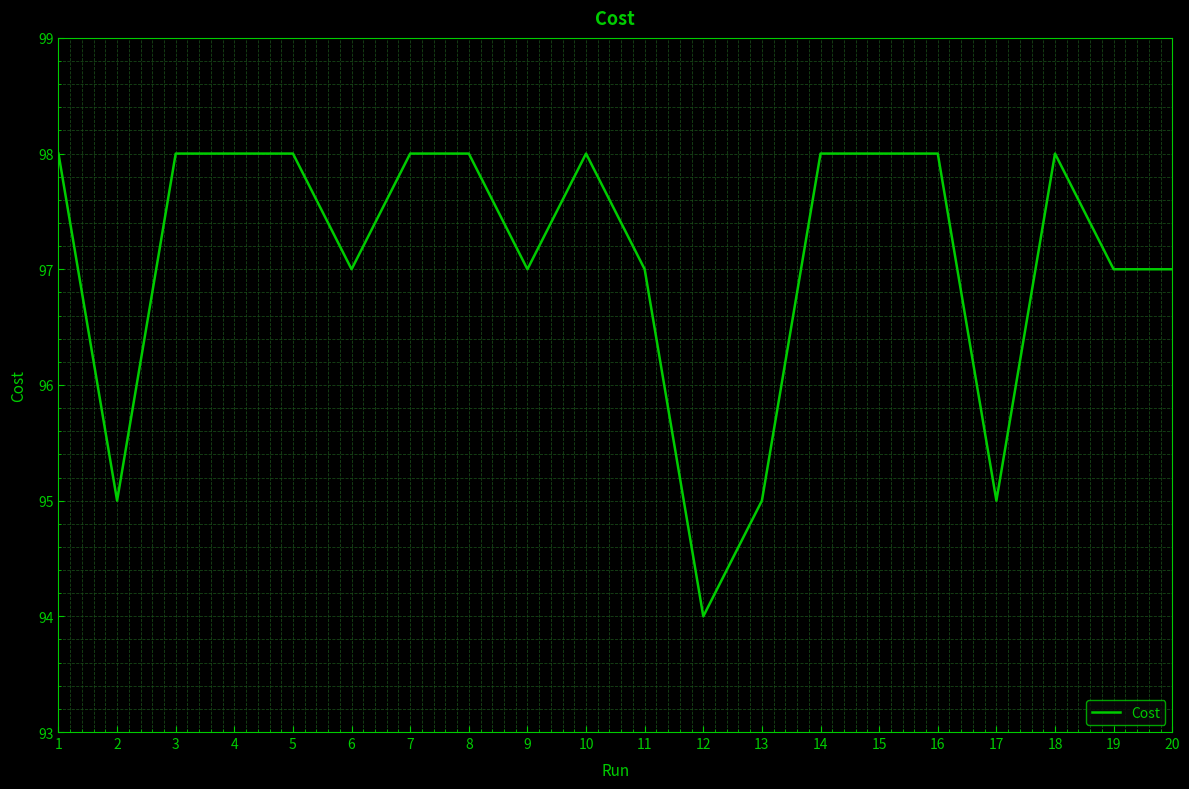

Reading left to right, what are all the values shown in this chart?

1=98.0	2=95.0	3=98.0	4=98.0	5=98.0	6=97.0	7=98.0	8=98.0	9=97.0	10=98.0	11=97.0	12=94.0	13=95.0	14=98.0	15=98.0	16=98.0	17=95.0	18=98.0	19=97.0	20=97.0